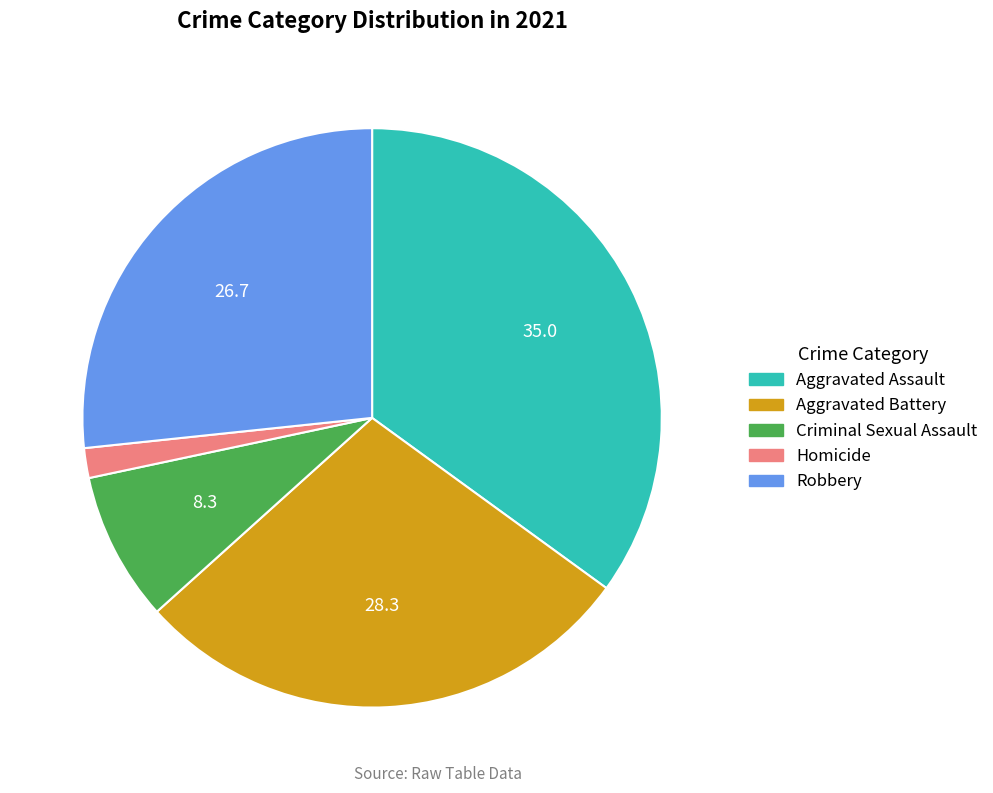

What is the smallest slice in the pie chart?

Homicide